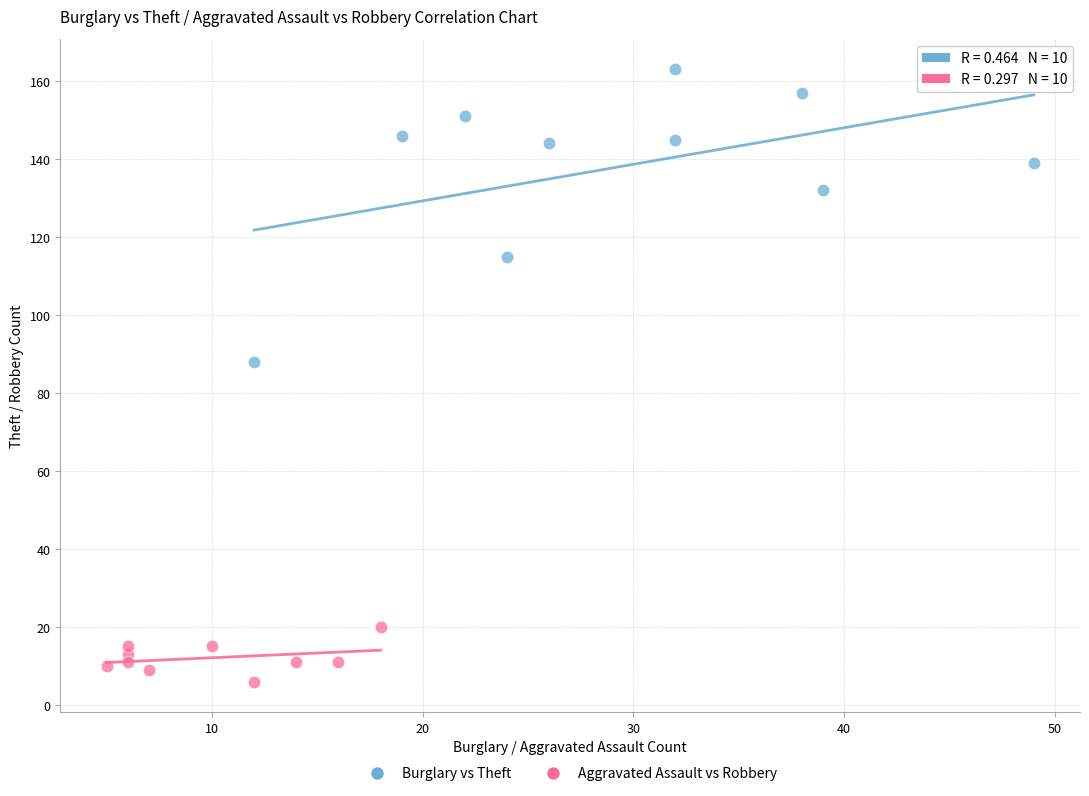

What are all the series names shown in the legend?

Burglary vs Theft, Aggravated Assault vs Robbery